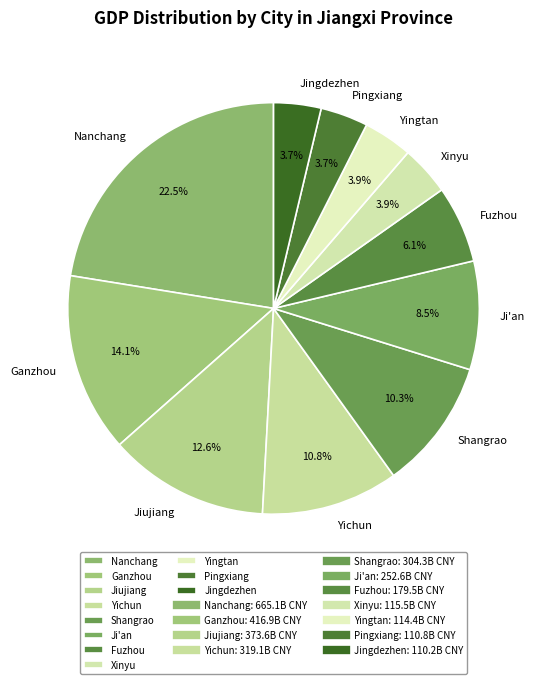

To the nearest percent, what is the difference between the largest and smallest slice percentages?

19%